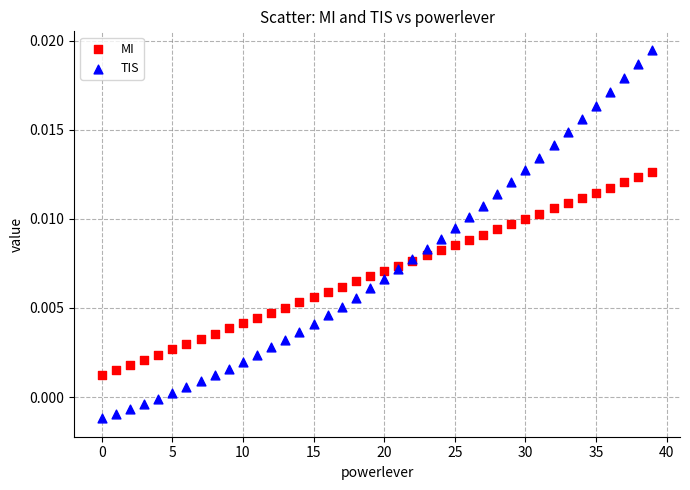

Which series contains the highest Y value?

TIS